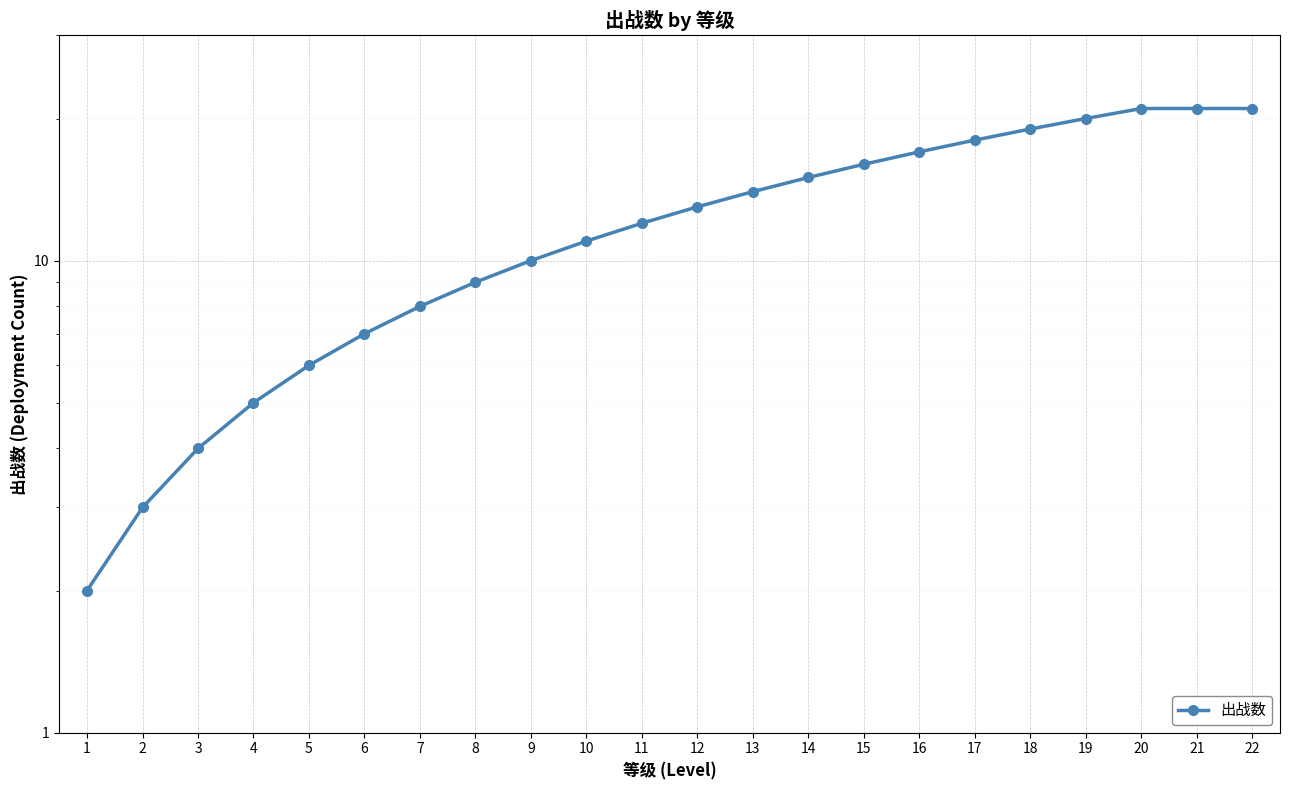

Reading left to right, list all the values displayed in this chart.

1=2	2=3	3=4	4=5	5=6	6=7	7=8	8=9	9=10	10=11	11=12	12=13	13=14	14=15	15=16	16=17	17=18	18=19	19=20	20=21	21=21	22=21